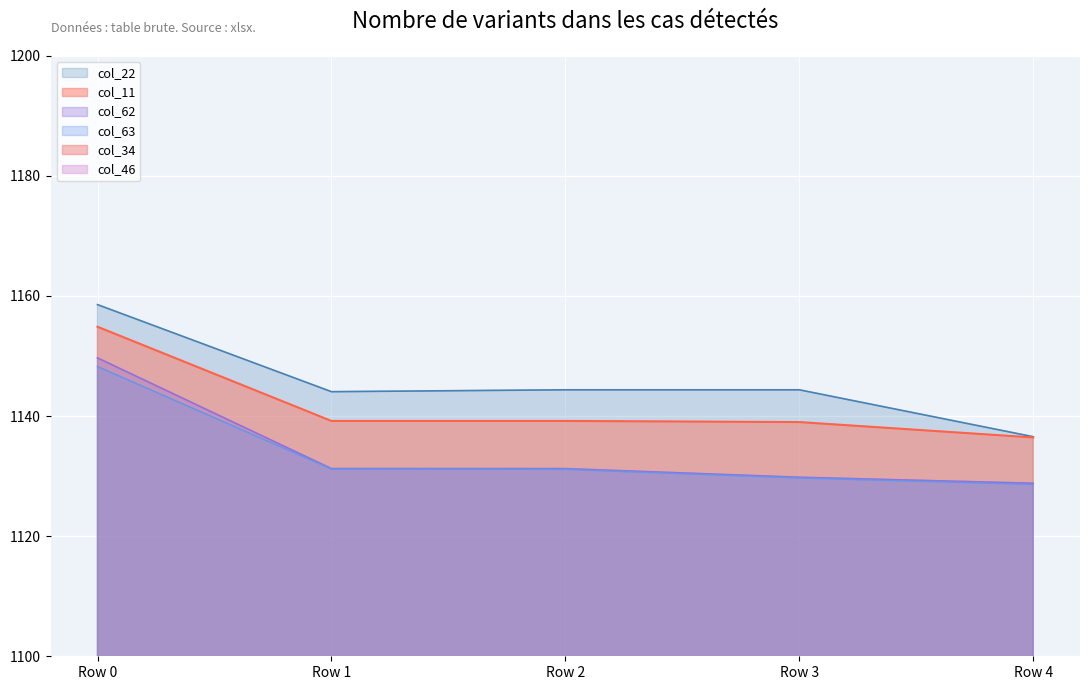

List the labels in order of col_63 value, smallest first.

Row 4, Row 3, Row 2, Row 1, Row 0